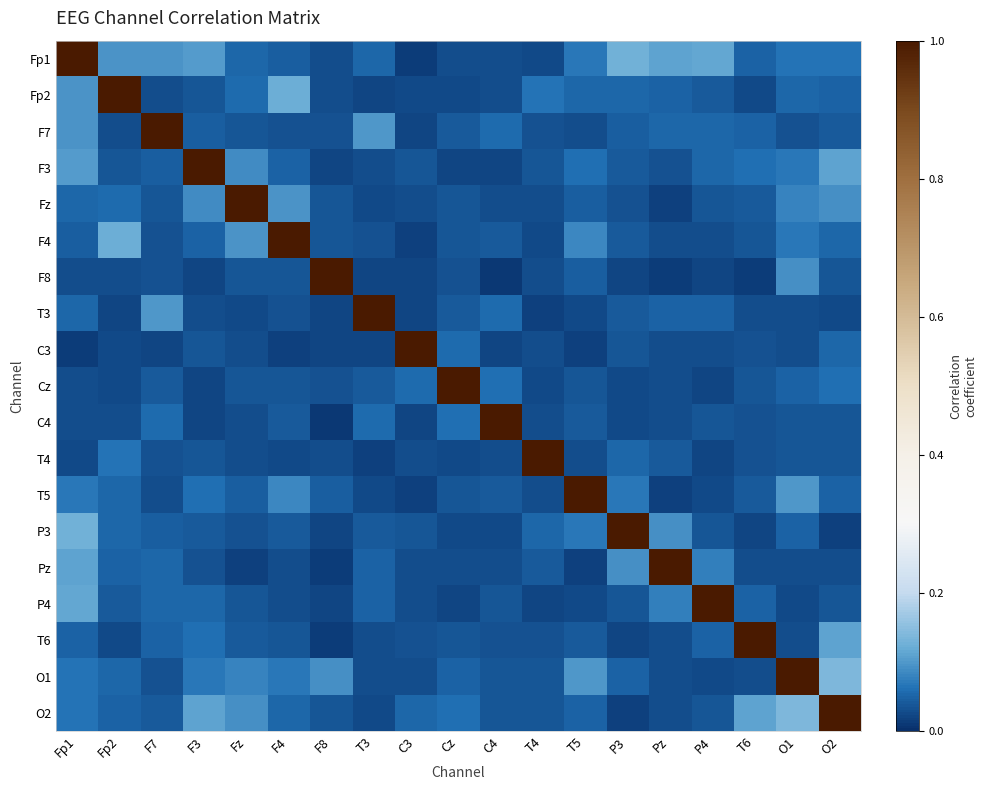

Reading left to right, list all the values displayed in this chart.

Fp1: Fp1=1.0	Fp2=0.1	F7=0.1	F3=0.1	Fz=0.1	F4=0.0	F8=0.0	T3=0.1	C3=0.0	Cz=0.0	C4=0.0	T4=0.0	T5=0.1	P3=0.1	Pz=0.1	P4=0.1	T6=0.0	O1=0.1	O2=0.1
Fp2: Fp1=0.1	Fp2=1.0	F7=0.0	F3=0.0	Fz=0.1	F4=0.1	F8=0.0	T3=0.0	C3=0.0	Cz=0.0	C4=0.0	T4=0.1	T5=0.1	P3=0.1	Pz=0.0	P4=0.0	T6=0.0	O1=0.1	O2=0.0
F7: Fp1=0.1	Fp2=0.0	F7=1.0	F3=0.0	Fz=0.0	F4=0.0	F8=0.0	T3=0.1	C3=0.0	Cz=0.0	C4=0.1	T4=0.0	T5=0.0	P3=0.0	Pz=0.1	P4=0.1	T6=0.0	O1=0.0	O2=0.0
F3: Fp1=0.1	Fp2=0.0	F7=0.0	F3=1.0	Fz=0.1	F4=0.0	F8=0.0	T3=0.0	C3=0.0	Cz=0.0	C4=0.0	T4=0.0	T5=0.1	P3=0.0	Pz=0.0	P4=0.1	T6=0.1	O1=0.1	O2=0.1
Fz: Fp1=0.1	Fp2=0.1	F7=0.0	F3=0.1	Fz=1.0	F4=0.1	F8=0.0	T3=0.0	C3=0.0	Cz=0.0	C4=0.0	T4=0.0	T5=0.0	P3=0.0	Pz=0.0	P4=0.0	T6=0.0	O1=0.1	O2=0.1
F4: Fp1=0.0	Fp2=0.1	F7=0.0	F3=0.0	Fz=0.1	F4=1.0	F8=0.0	T3=0.0	C3=0.0	Cz=0.0	C4=0.0	T4=0.0	T5=0.1	P3=0.0	Pz=0.0	P4=0.0	T6=0.0	O1=0.1	O2=0.1
F8: Fp1=0.0	Fp2=0.0	F7=0.0	F3=0.0	Fz=0.0	F4=0.0	F8=1.0	T3=0.0	C3=0.0	Cz=0.0	C4=0.0	T4=0.0	T5=0.0	P3=0.0	Pz=0.0	P4=0.0	T6=0.0	O1=0.1	O2=0.0
T3: Fp1=0.1	Fp2=0.0	F7=0.1	F3=0.0	Fz=0.0	F4=0.0	F8=0.0	T3=1.0	C3=0.0	Cz=0.0	C4=0.1	T4=0.0	T5=0.0	P3=0.0	Pz=0.0	P4=0.0	T6=0.0	O1=0.0	O2=0.0
C3: Fp1=0.0	Fp2=0.0	F7=0.0	F3=0.0	Fz=0.0	F4=0.0	F8=0.0	T3=0.0	C3=1.0	Cz=0.1	C4=0.0	T4=0.0	T5=0.0	P3=0.0	Pz=0.0	P4=0.0	T6=0.0	O1=0.0	O2=0.1
Cz: Fp1=0.0	Fp2=0.0	F7=0.0	F3=0.0	Fz=0.0	F4=0.0	F8=0.0	T3=0.0	C3=0.1	Cz=1.0	C4=0.1	T4=0.0	T5=0.0	P3=0.0	Pz=0.0	P4=0.0	T6=0.0	O1=0.0	O2=0.1
C4: Fp1=0.0	Fp2=0.0	F7=0.1	F3=0.0	Fz=0.0	F4=0.0	F8=0.0	T3=0.1	C3=0.0	Cz=0.1	C4=1.0	T4=0.0	T5=0.0	P3=0.0	Pz=0.0	P4=0.0	T6=0.0	O1=0.0	O2=0.0
T4: Fp1=0.0	Fp2=0.1	F7=0.0	F3=0.0	Fz=0.0	F4=0.0	F8=0.0	T3=0.0	C3=0.0	Cz=0.0	C4=0.0	T4=1.0	T5=0.0	P3=0.1	Pz=0.0	P4=0.0	T6=0.0	O1=0.0	O2=0.0
T5: Fp1=0.1	Fp2=0.1	F7=0.0	F3=0.1	Fz=0.0	F4=0.1	F8=0.0	T3=0.0	C3=0.0	Cz=0.0	C4=0.0	T4=0.0	T5=1.0	P3=0.1	Pz=0.0	P4=0.0	T6=0.0	O1=0.1	O2=0.0
P3: Fp1=0.1	Fp2=0.1	F7=0.0	F3=0.0	Fz=0.0	F4=0.0	F8=0.0	T3=0.0	C3=0.0	Cz=0.0	C4=0.0	T4=0.1	T5=0.1	P3=1.0	Pz=0.1	P4=0.0	T6=0.0	O1=0.0	O2=0.0
Pz: Fp1=0.1	Fp2=0.0	F7=0.1	F3=0.0	Fz=0.0	F4=0.0	F8=0.0	T3=0.0	C3=0.0	Cz=0.0	C4=0.0	T4=0.0	T5=0.0	P3=0.1	Pz=1.0	P4=0.1	T6=0.0	O1=0.0	O2=0.0
P4: Fp1=0.1	Fp2=0.0	F7=0.1	F3=0.1	Fz=0.0	F4=0.0	F8=0.0	T3=0.0	C3=0.0	Cz=0.0	C4=0.0	T4=0.0	T5=0.0	P3=0.0	Pz=0.1	P4=1.0	T6=0.1	O1=0.0	O2=0.0
T6: Fp1=0.0	Fp2=0.0	F7=0.0	F3=0.1	Fz=0.0	F4=0.0	F8=0.0	T3=0.0	C3=0.0	Cz=0.0	C4=0.0	T4=0.0	T5=0.0	P3=0.0	Pz=0.0	P4=0.1	T6=1.0	O1=0.0	O2=0.1
O1: Fp1=0.1	Fp2=0.1	F7=0.0	F3=0.1	Fz=0.1	F4=0.1	F8=0.1	T3=0.0	C3=0.0	Cz=0.0	C4=0.0	T4=0.0	T5=0.1	P3=0.0	Pz=0.0	P4=0.0	T6=0.0	O1=1.0	O2=0.1
O2: Fp1=0.1	Fp2=0.0	F7=0.0	F3=0.1	Fz=0.1	F4=0.1	F8=0.0	T3=0.0	C3=0.1	Cz=0.1	C4=0.0	T4=0.0	T5=0.0	P3=0.0	Pz=0.0	P4=0.0	T6=0.1	O1=0.1	O2=1.0